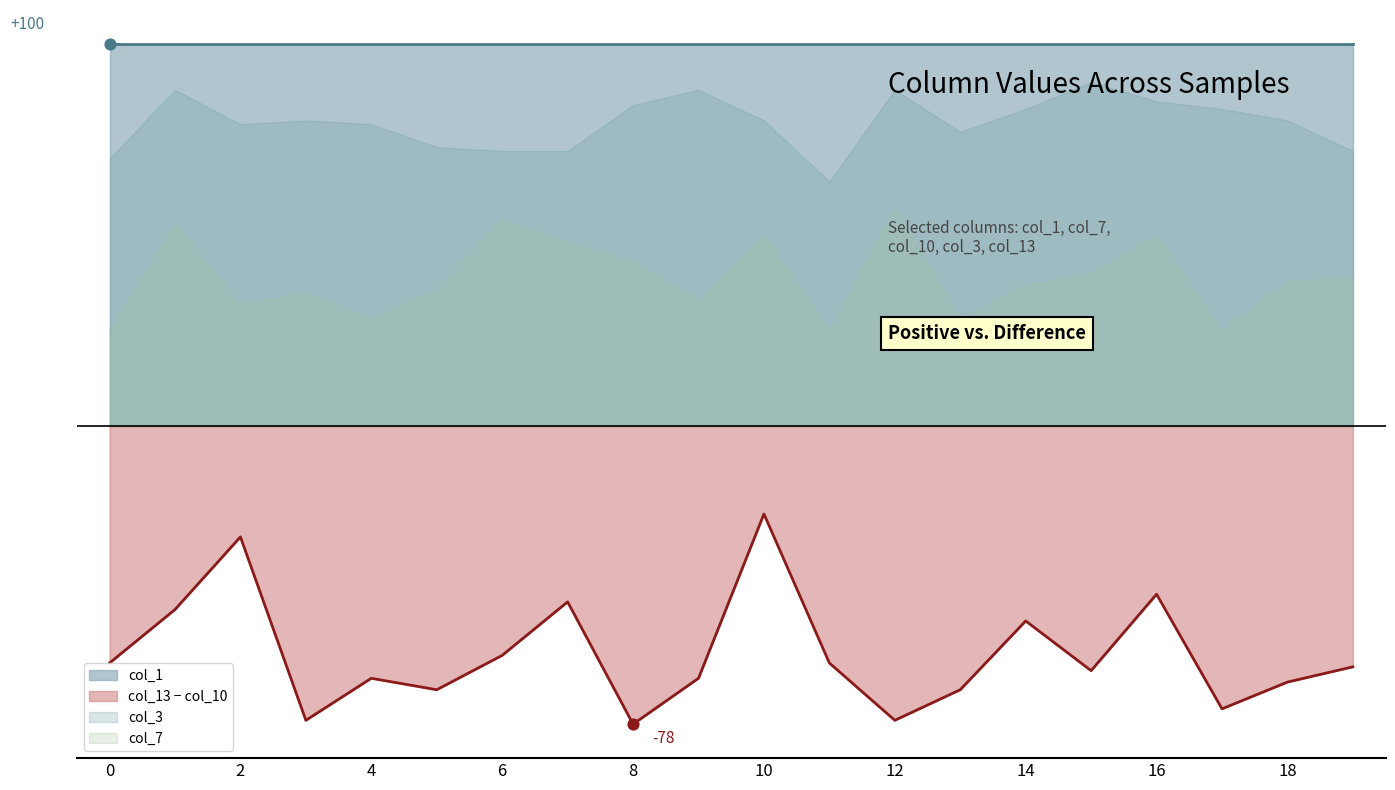

What is the total value across all series at 2?

292